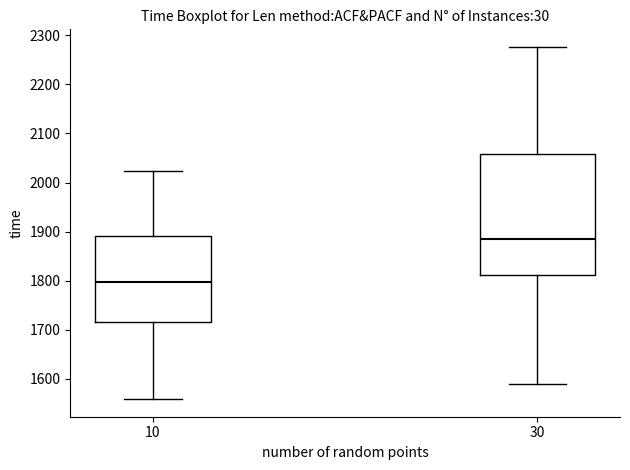

Which box has the highest median line?

30